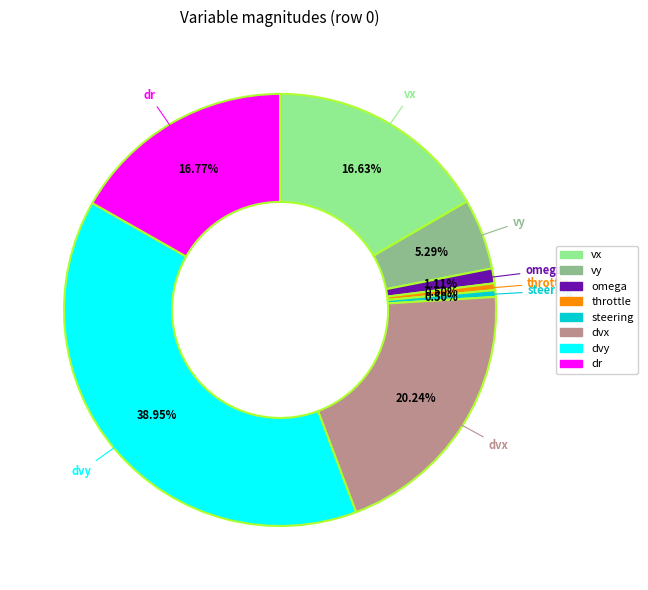

Which has a higher value, dvy or throttle?

dvy